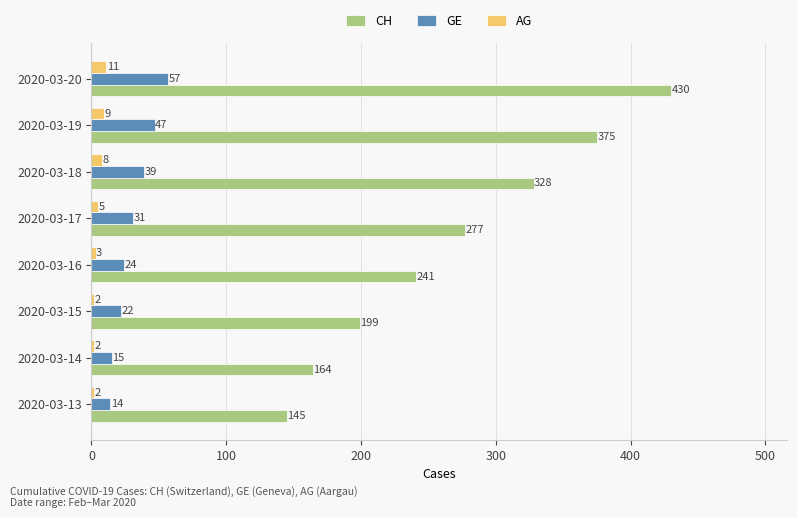

List the series in order of their peak value, lowest first.

AG, GE, CH